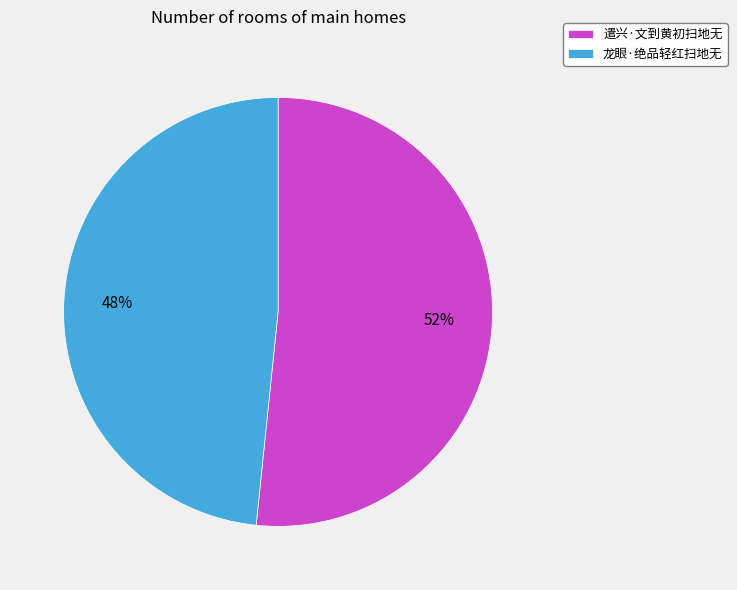

Which slice is the largest?

遣兴·文到黄初扫地无